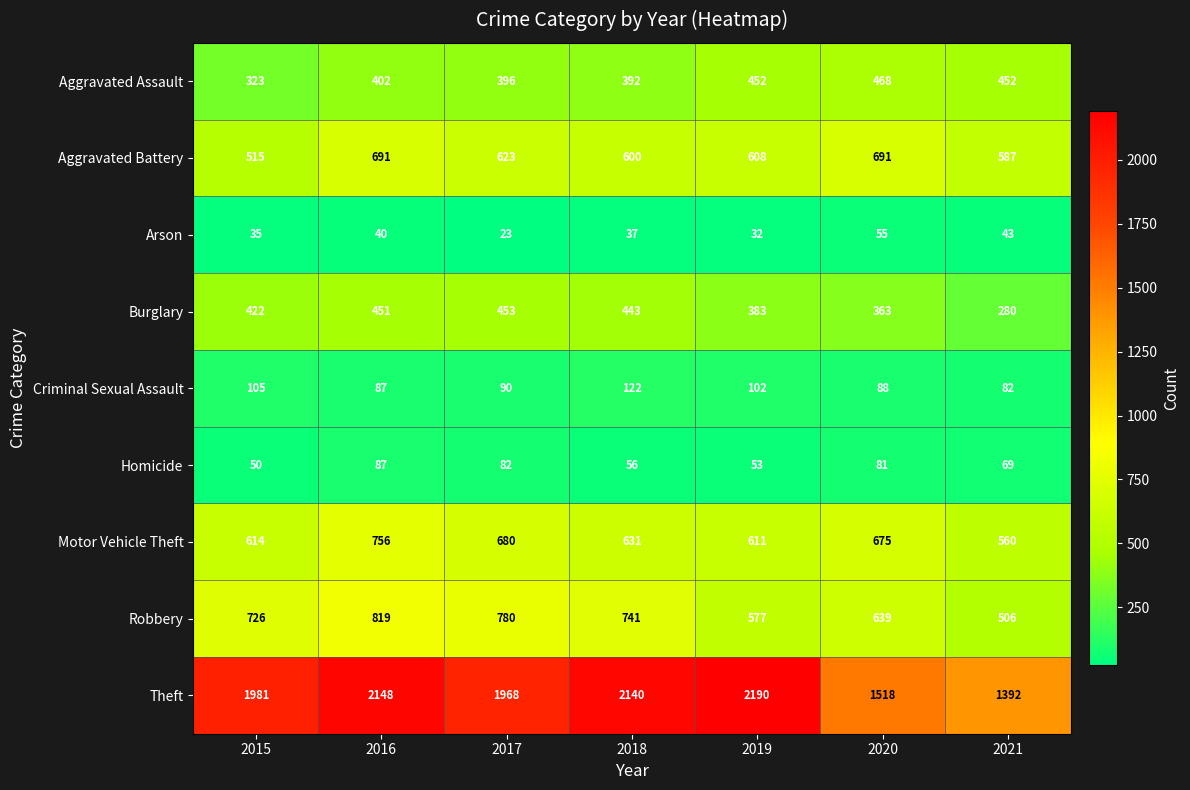

List the series in order of their peak value, lowest first.

Arson, Homicide, Criminal Sexual Assault, Burglary, Aggravated Assault, Aggravated Battery, Motor Vehicle Theft, Robbery, Theft